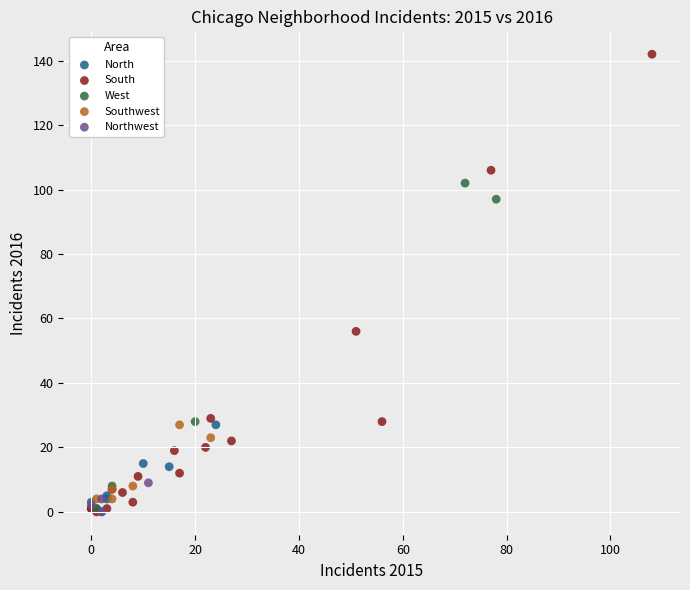

Which series reaches the maximum Y coordinate?

South